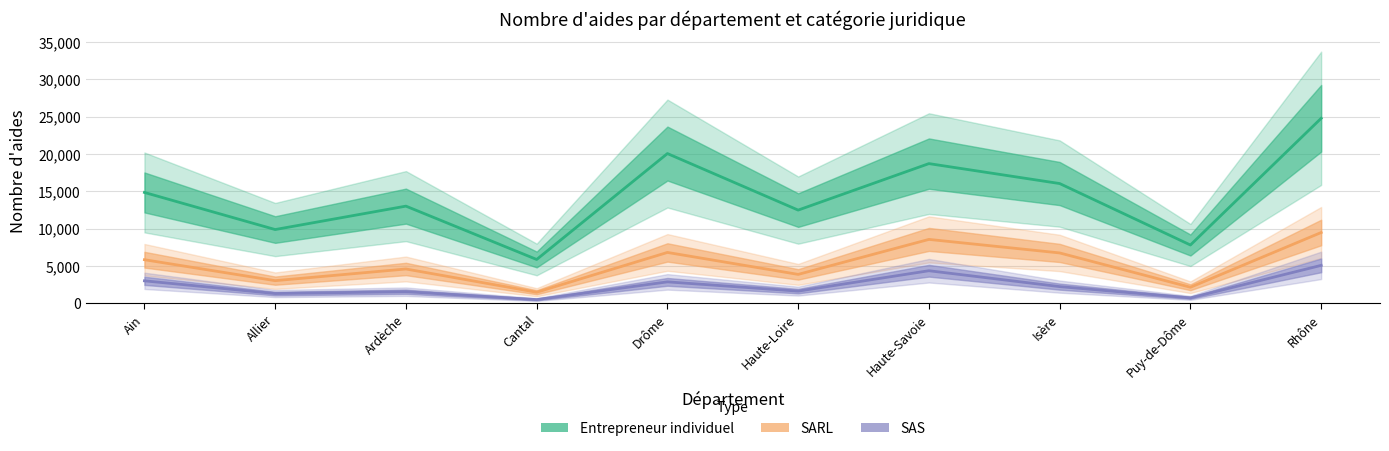

Is this an area chart (filled region under the line)?

No